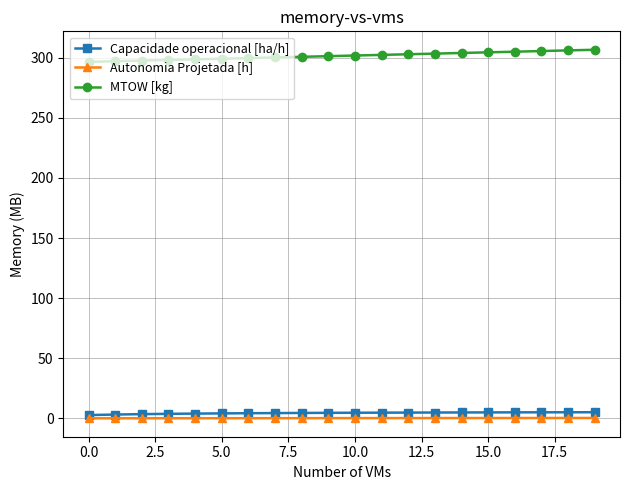

Which series has the largest total across all categories?

MTOW [kg]